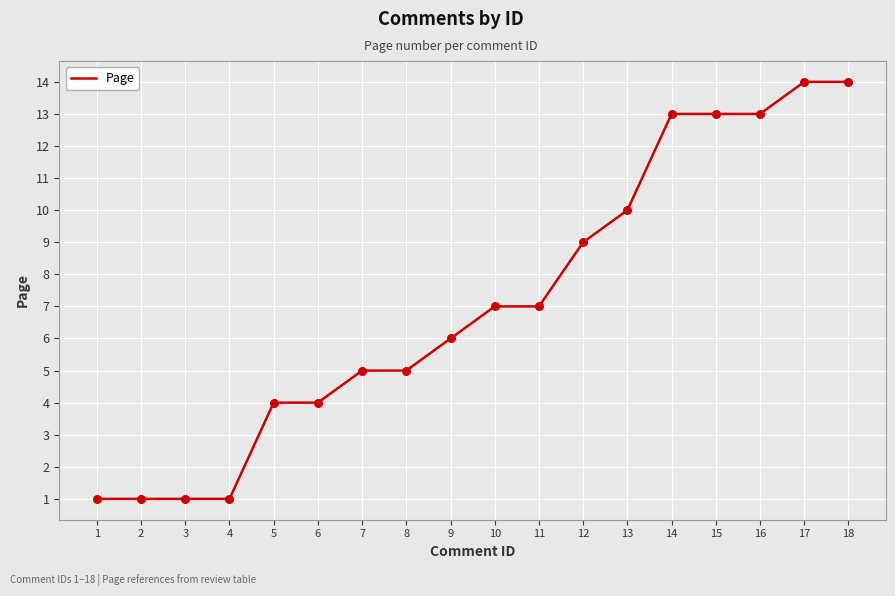

Which has a higher value, 12 or 16?

16